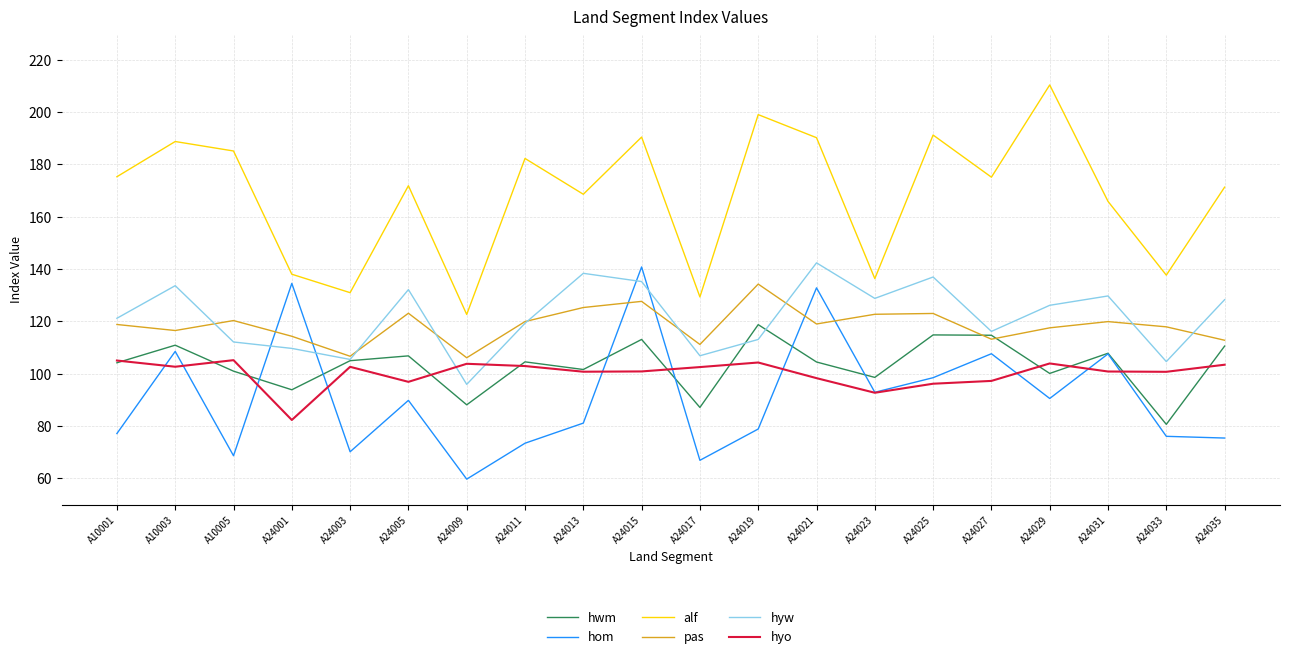

Between which two adjacent categories do hyw and hom first intersect?

A10005 and A24001